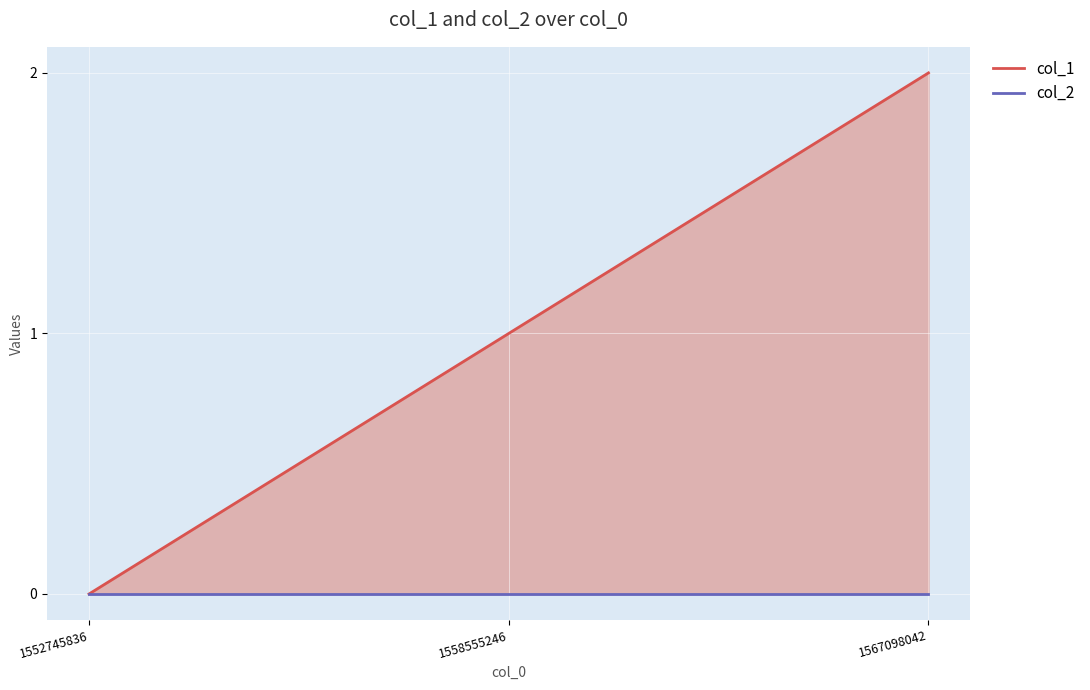

How many values exceed 1?

1